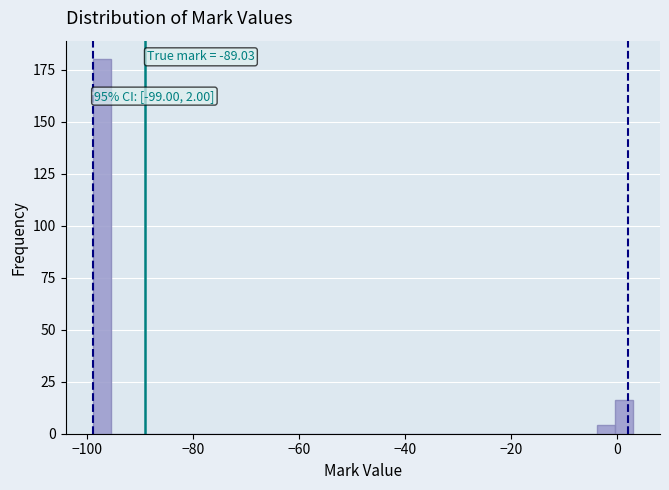

Read against the x-axis, roughly where is the centre of the tallest bar?

-98